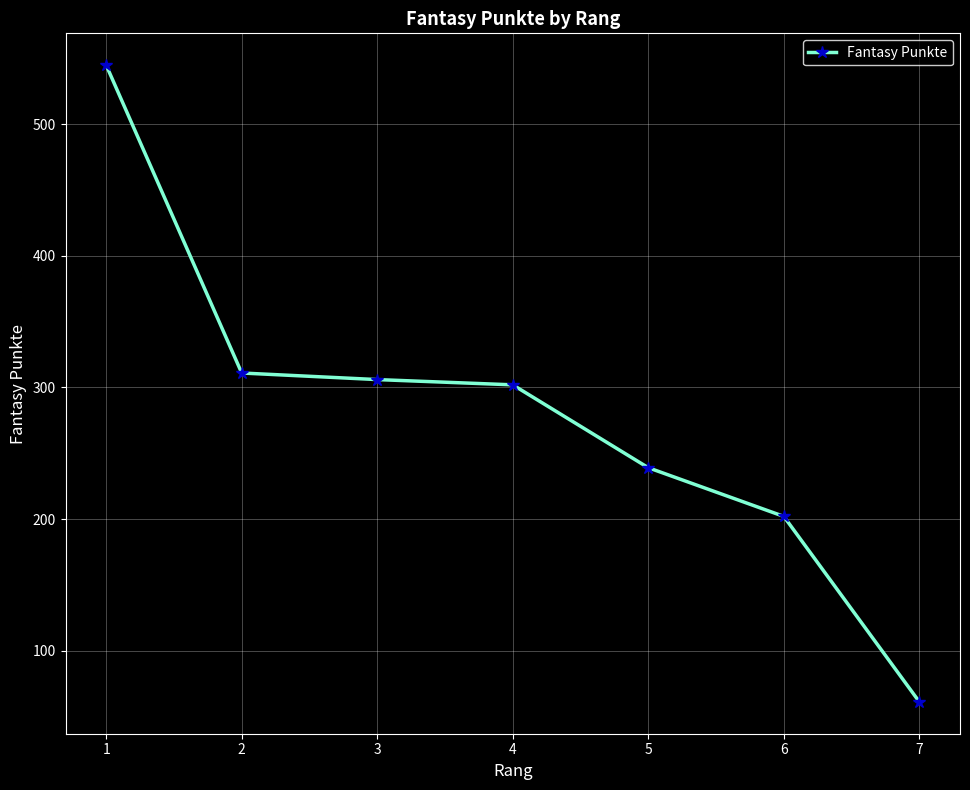

Read the value at 2, to the nearest 10.

310